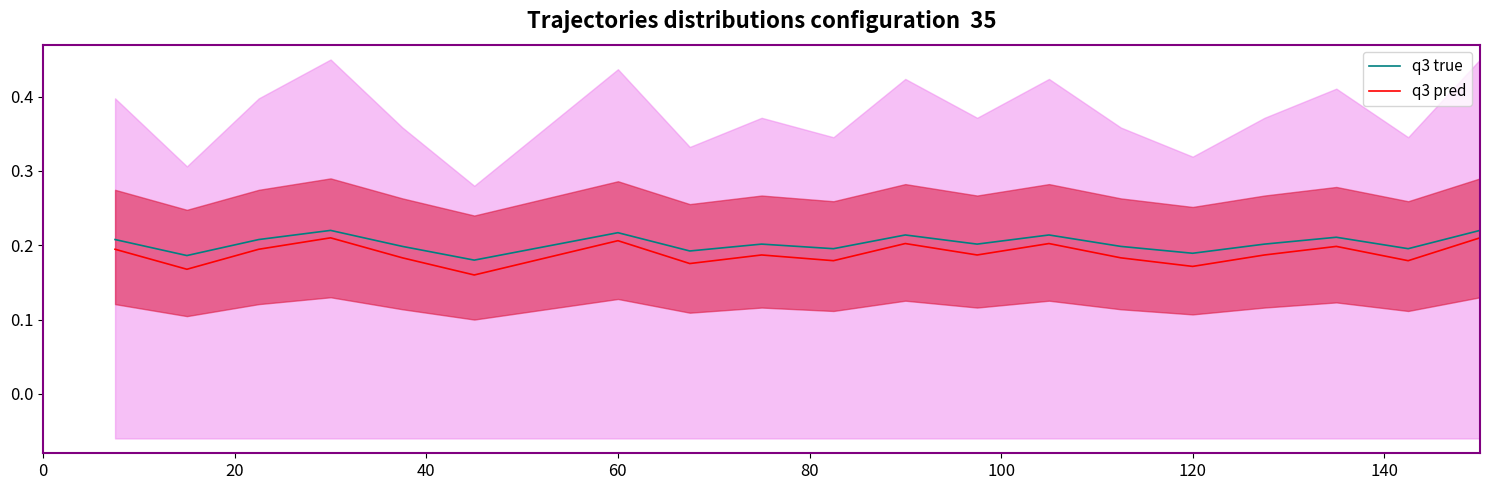

True or false: q3 pred has a value of 0.3 at 120.

False